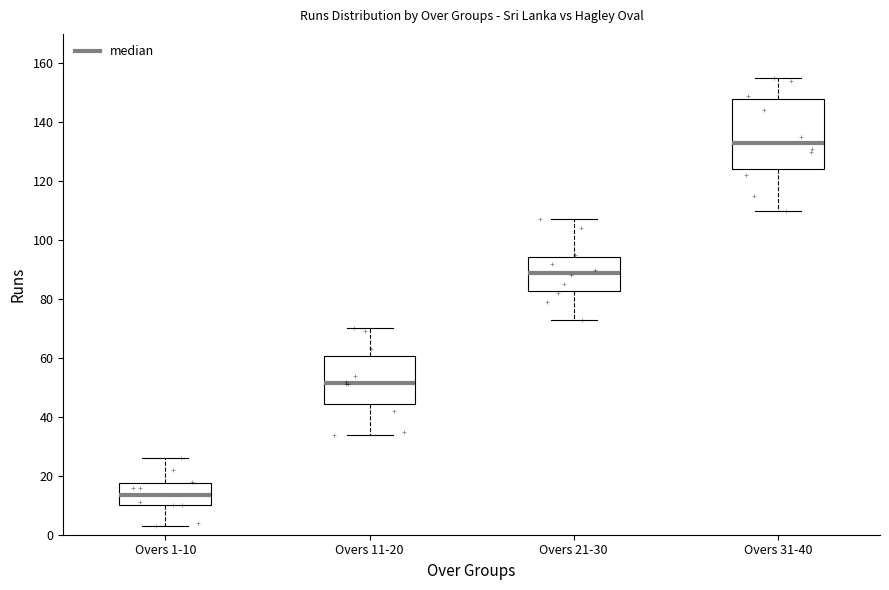

Reading left to right, read every box against the y-axis: the position of its median line, the range the box covers, and the ends of its whiskers. The values are not printed on the chart, so give them approximately, as read against the axis.

Overs 1-10: median 14, box 10 to 18, whiskers 4 to 26
Overs 11-20: median 52, box 44 to 60, whiskers 34 to 70
Overs 21-30: median 90, box 82 to 94, whiskers 74 to 108
Overs 31-40: median 134, box 124 to 148, whiskers 110 to 156